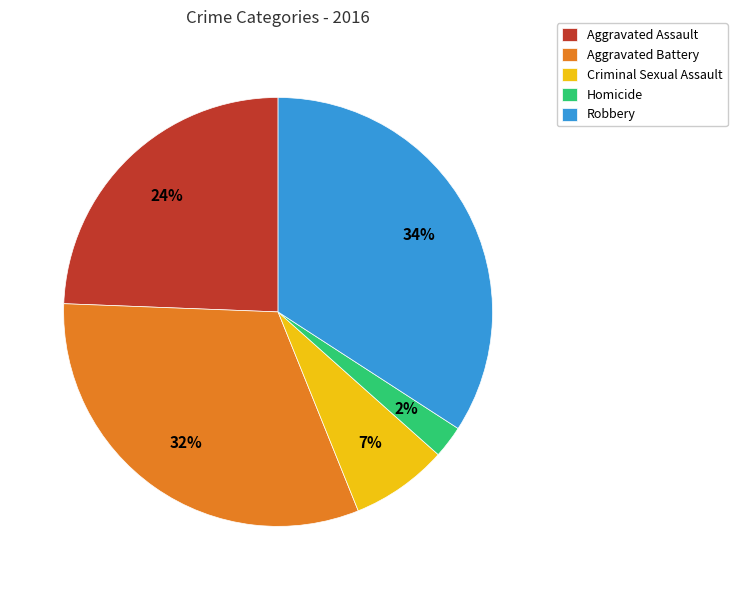

How many segments does this pie chart have?

5